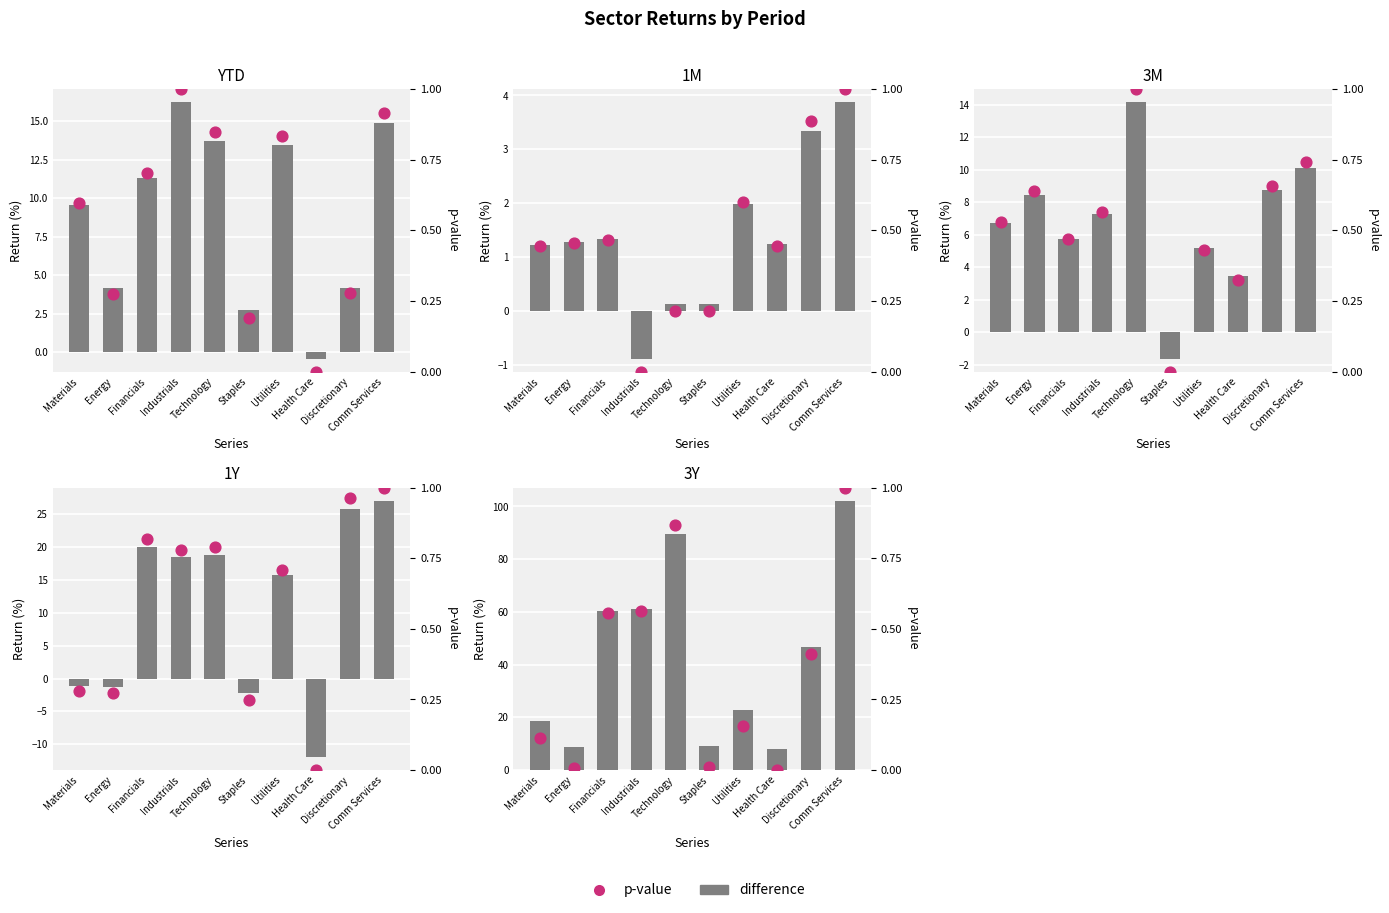

What is the total value across all series at Utilities?

22.9